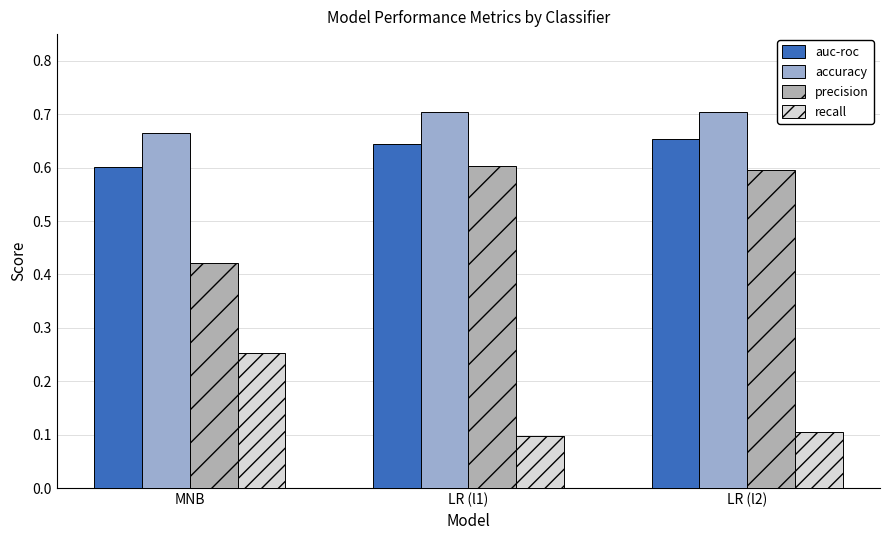

What value does the recall series have at LR (l1)?

0.1